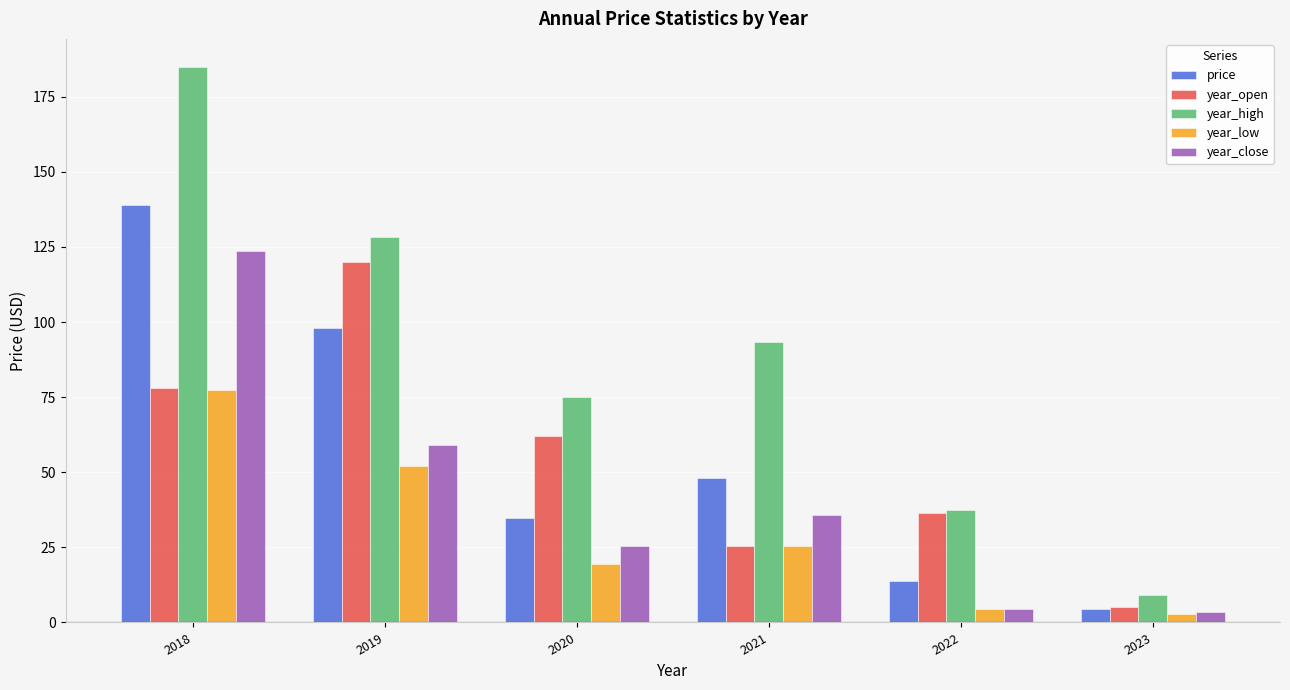

What is the spread (max minus min) of values at 2019?

76.0